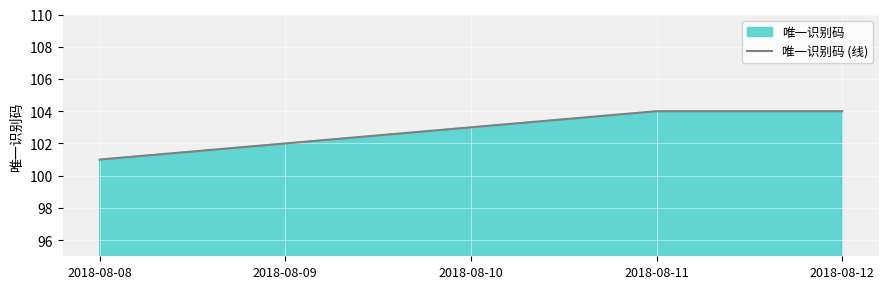

What is the approximate value at 2018-08-09?

102